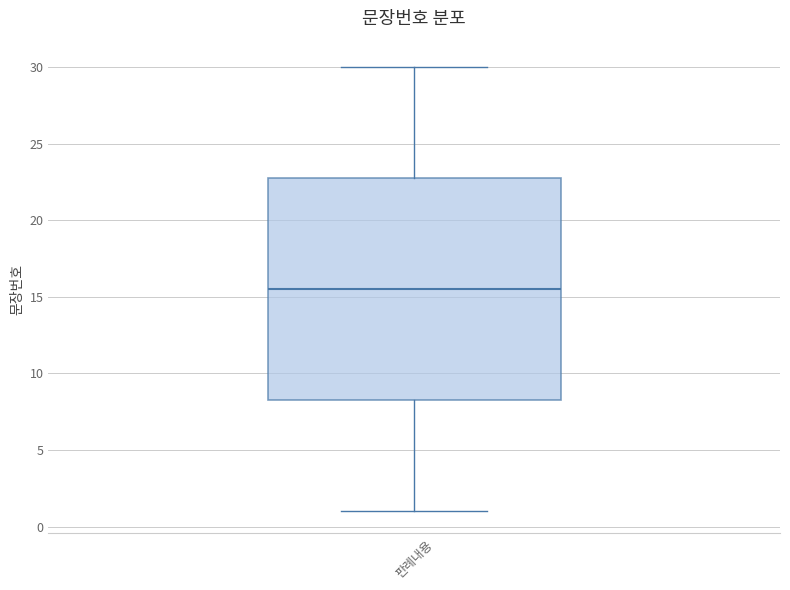

Transcribe this box plot: give where the median line is, the range the box spans, and where the two whiskers end, as read against the y-axis. The values are not printed on the chart, so give them approximately, as read against the axis.

median 15.5, box 8.5 to 23.0, whiskers 1.0 to 30.0